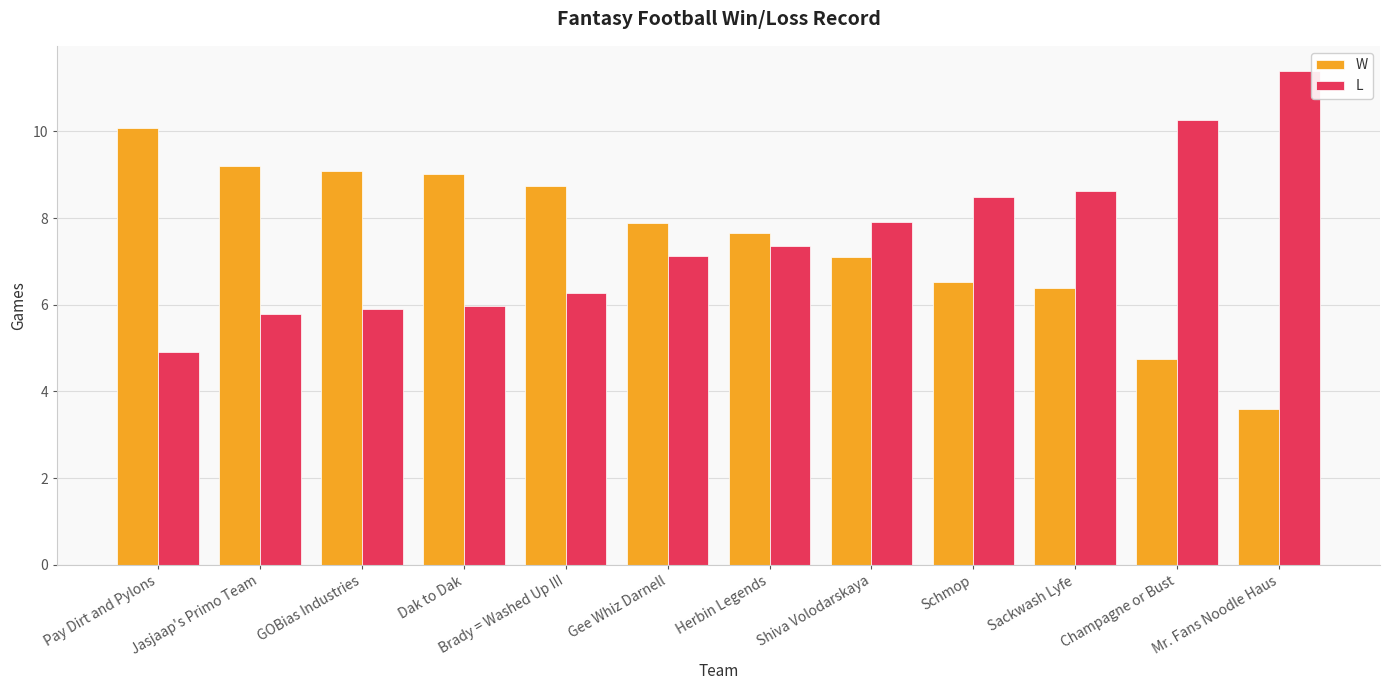

What is the difference between the highest and lowest values at Jasjaap's Primo Team?

3.4